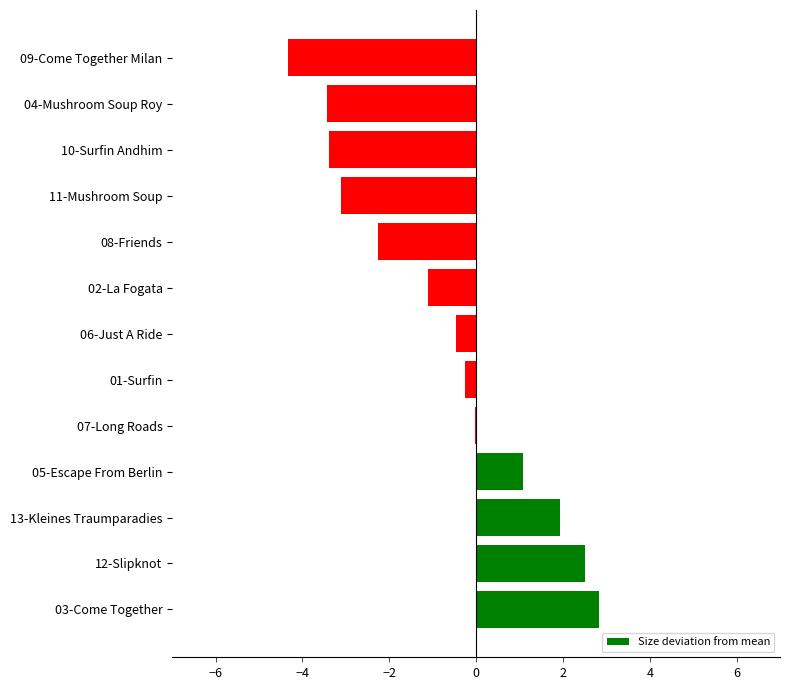

Which label corresponds to the largest value in the chart?

03-Come Together